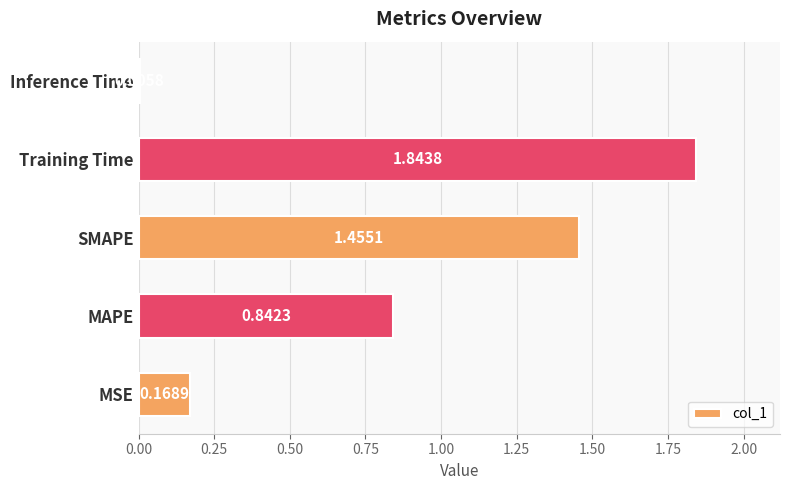

Which category has the highest value across all series?

Training Time